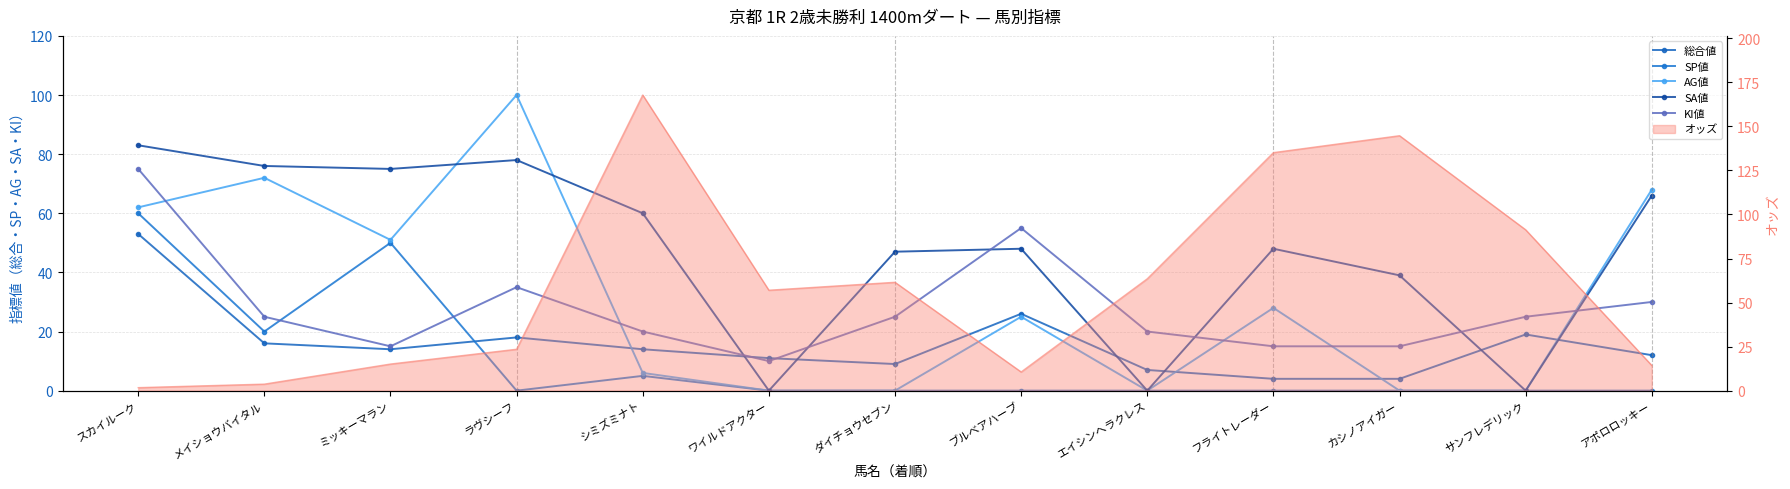

Which series ends up on top after the final intersection of 総合値 and SA値?

SA値